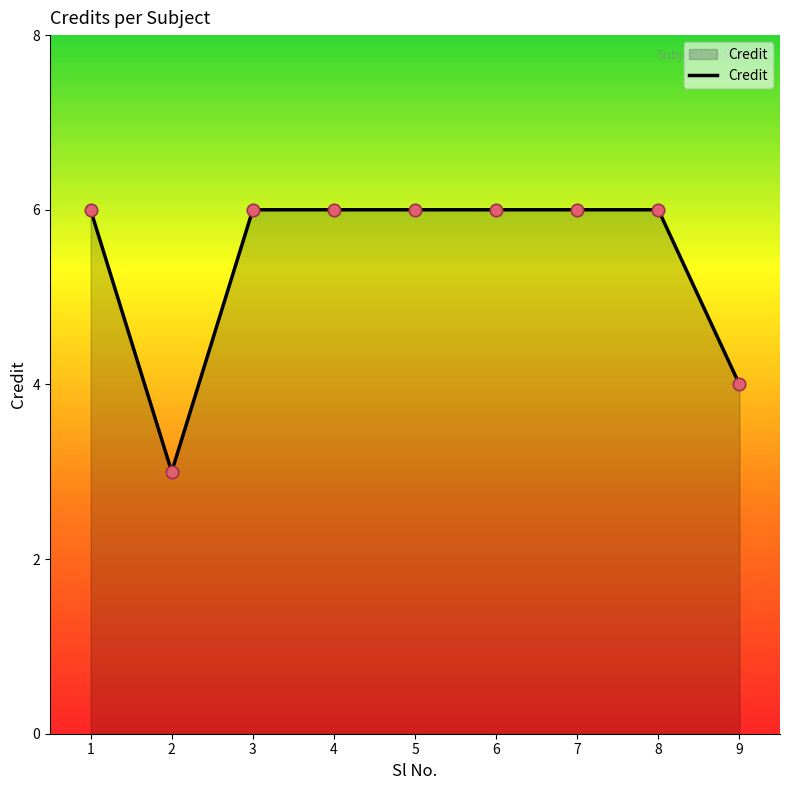

What is the change in value from 8 to 9?

-2